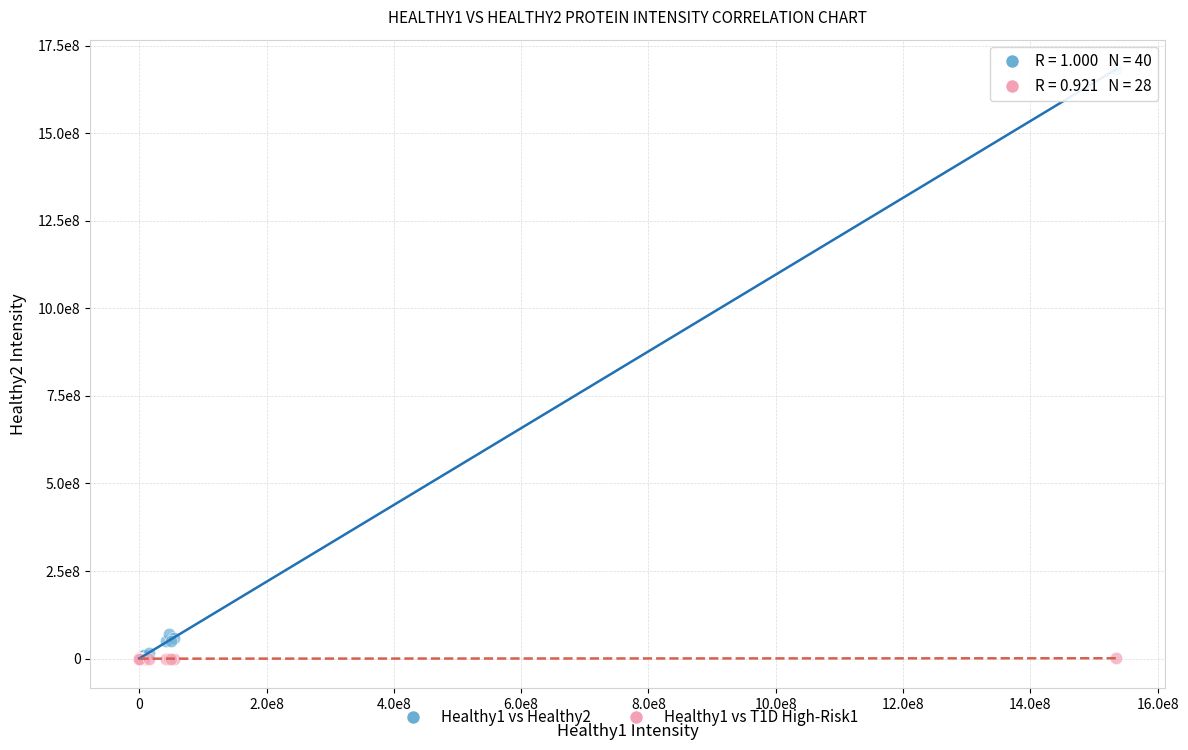

Which series has the largest Y range (max minus min)?

Healthy1 vs Healthy2